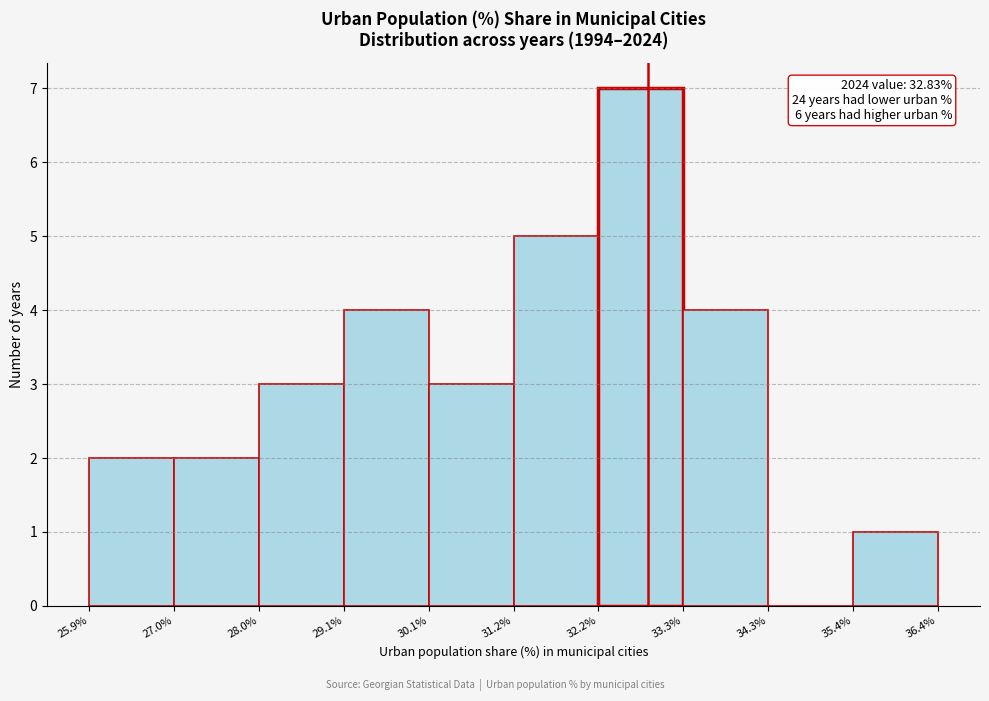

Which range on the x-axis has the tallest bar?

32.2% to 33.3%